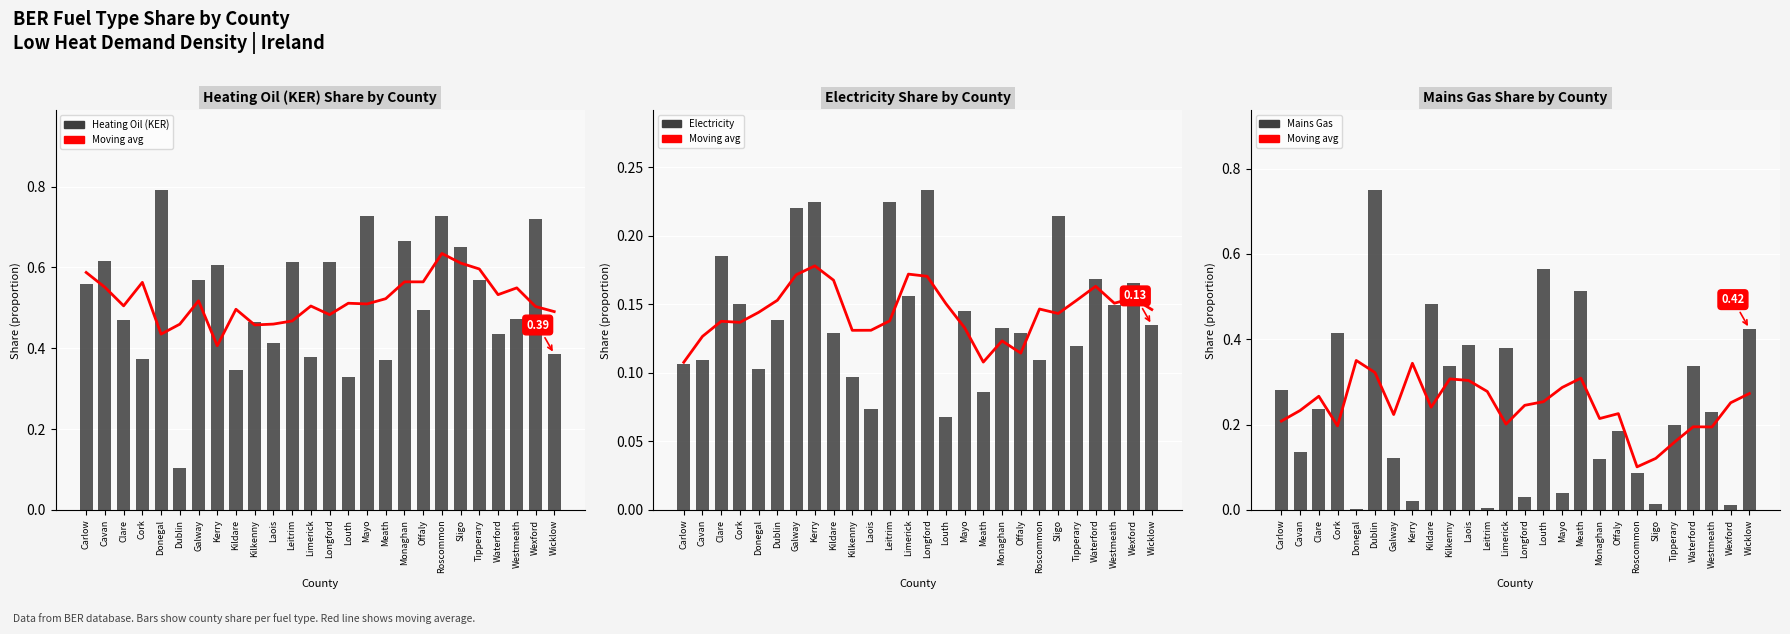

Count the Electricity values in the range 0 to 1.

26